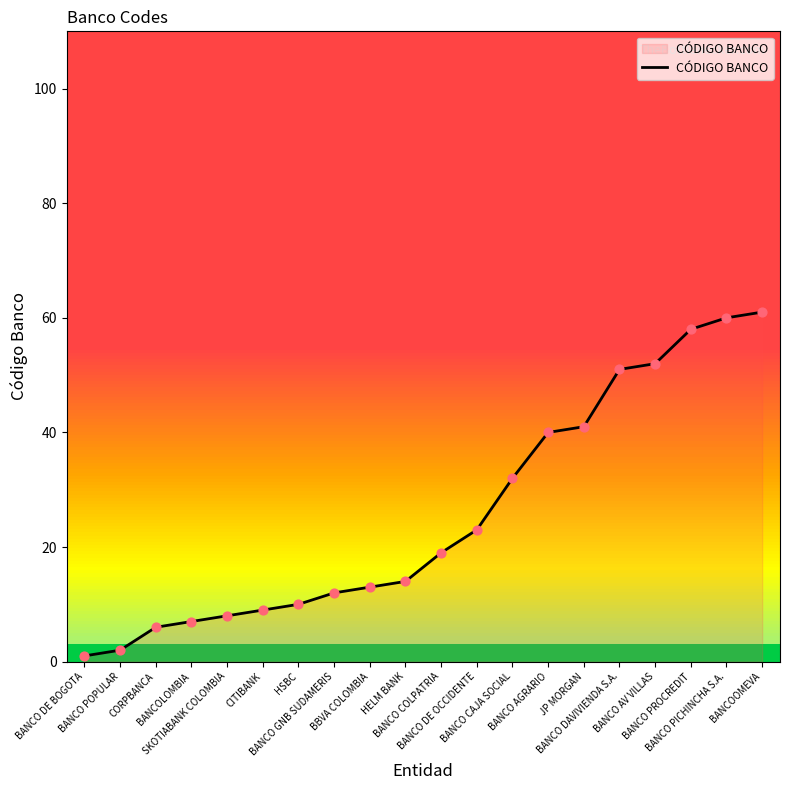

What is the change in value from BANCO GNB SUDAMERIS to BANCO DAVIVIENDA S.A.?

+39